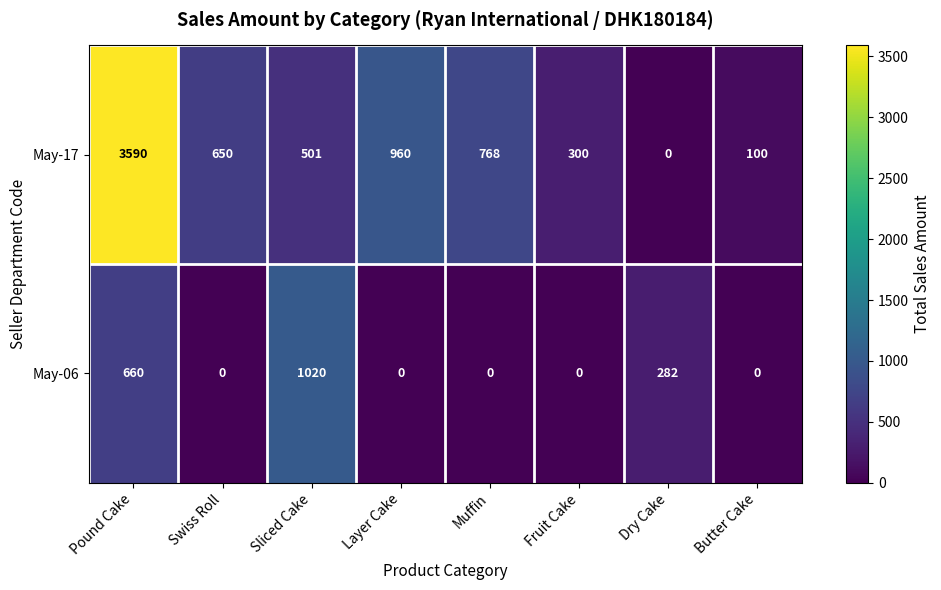

What is the average value of the May-06 series?

245